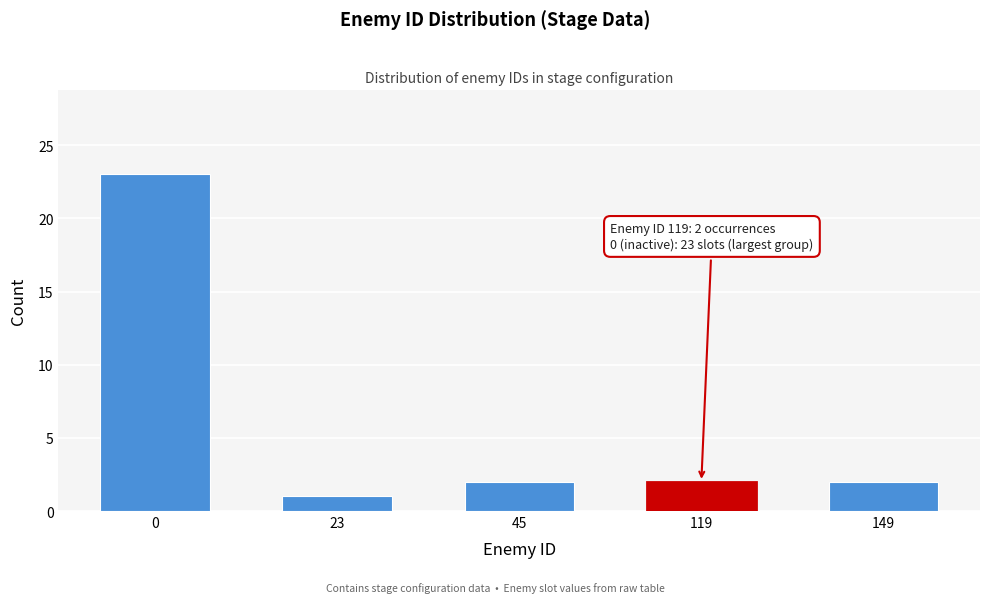

Reading left to right, list all the values displayed in this chart.

23	1	2	2	2